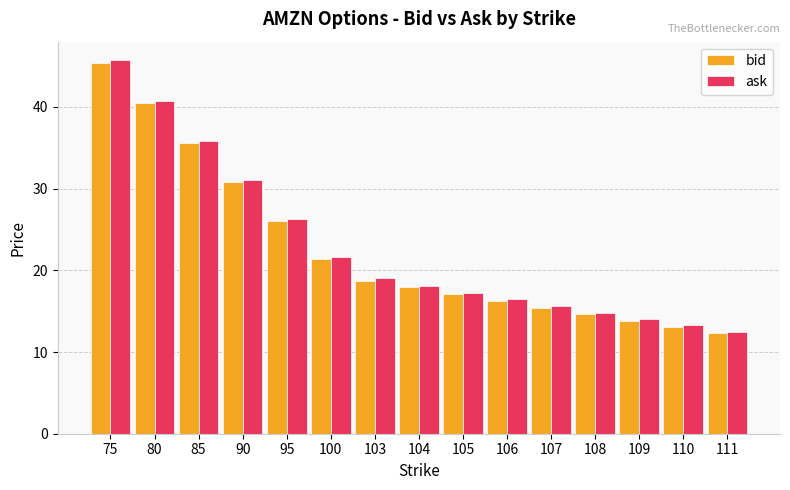

What is the maximum value for ask?

45.7